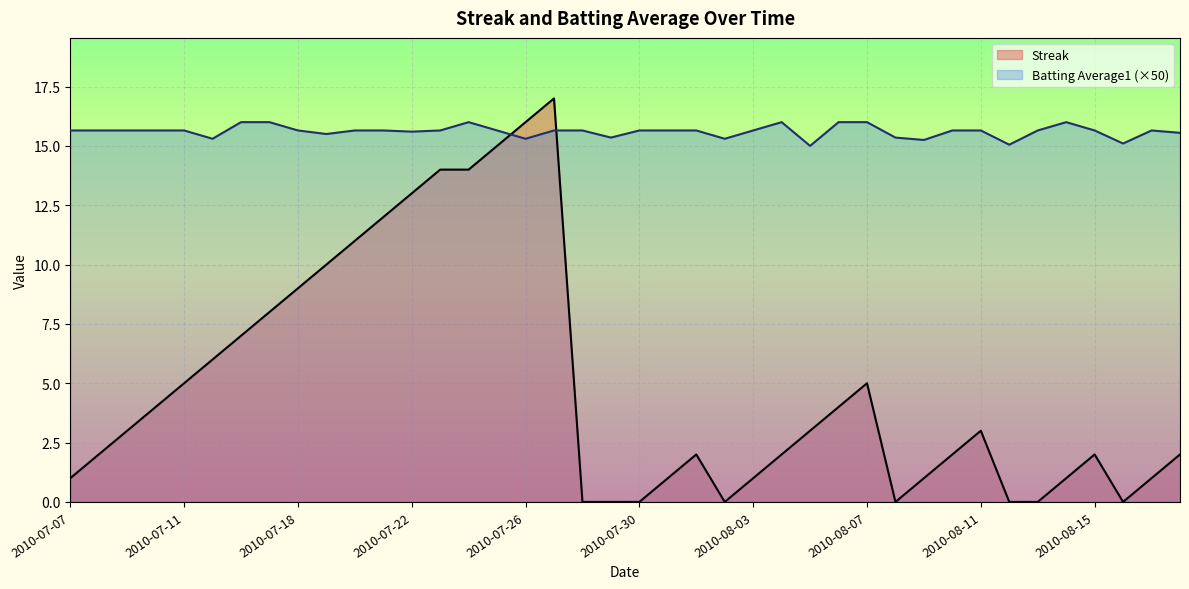

Which series has the widest spread of values?

Streak